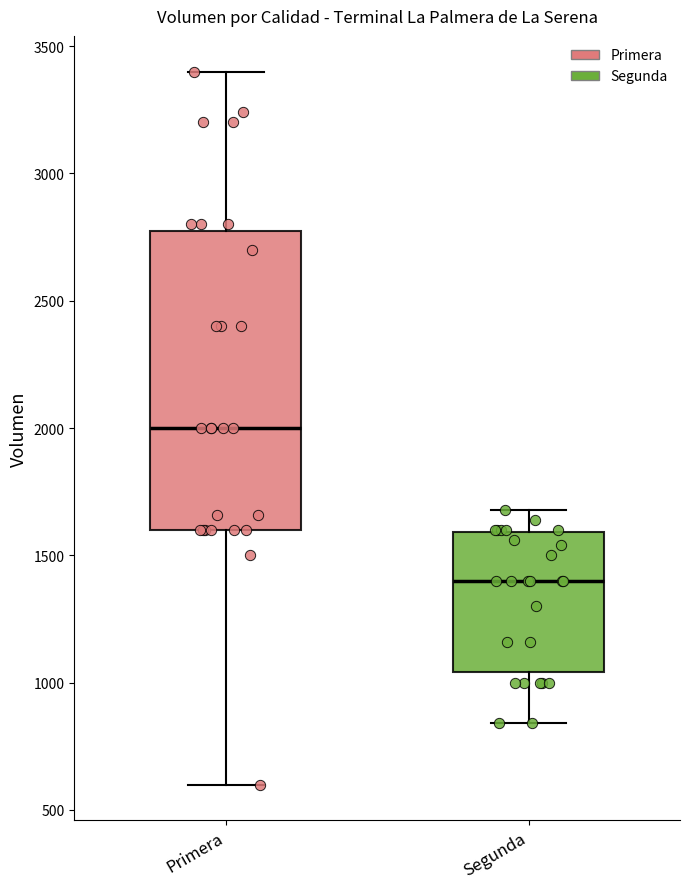

Reading left to right, transcribe this box plot: for each box, give where its median line is, the range the box spans, and where its two whiskers end, as read against the y-axis. The values are not printed on the chart, so give them approximately, as read against the axis.

Primera: median 2000, box 1600 to 2800, whiskers 600 to 3400
Segunda: median 1400, box 1050 to 1600, whiskers 850 to 1700